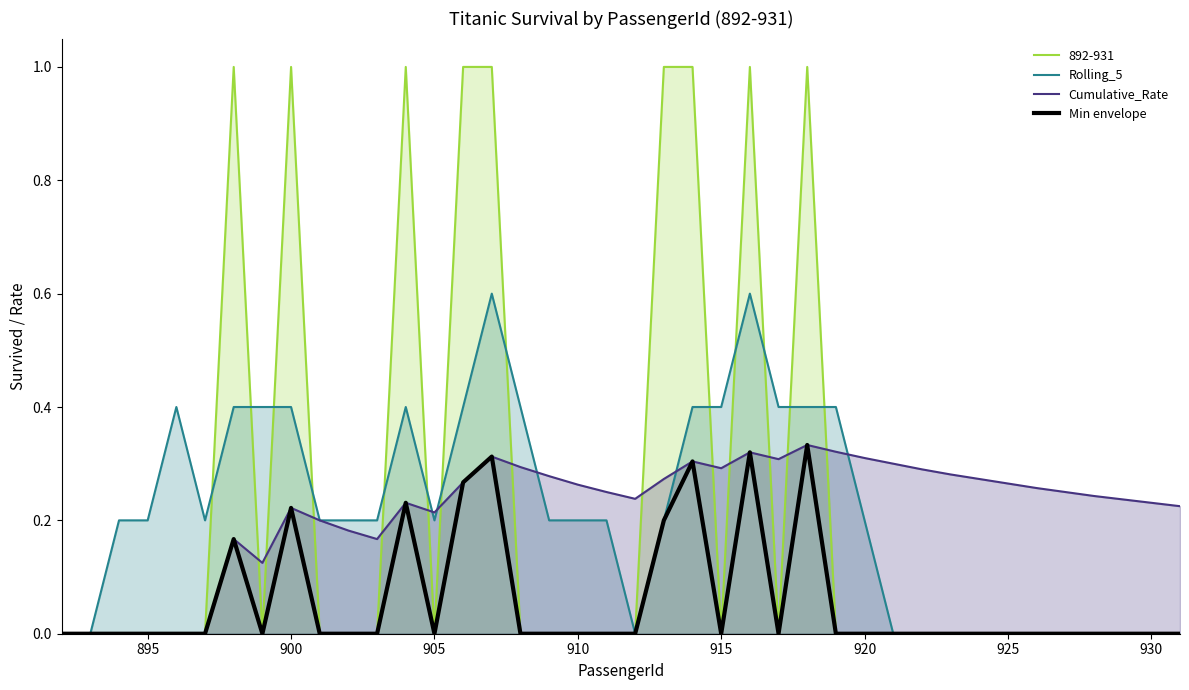

Which series has the largest range (max minus min)?

892-931